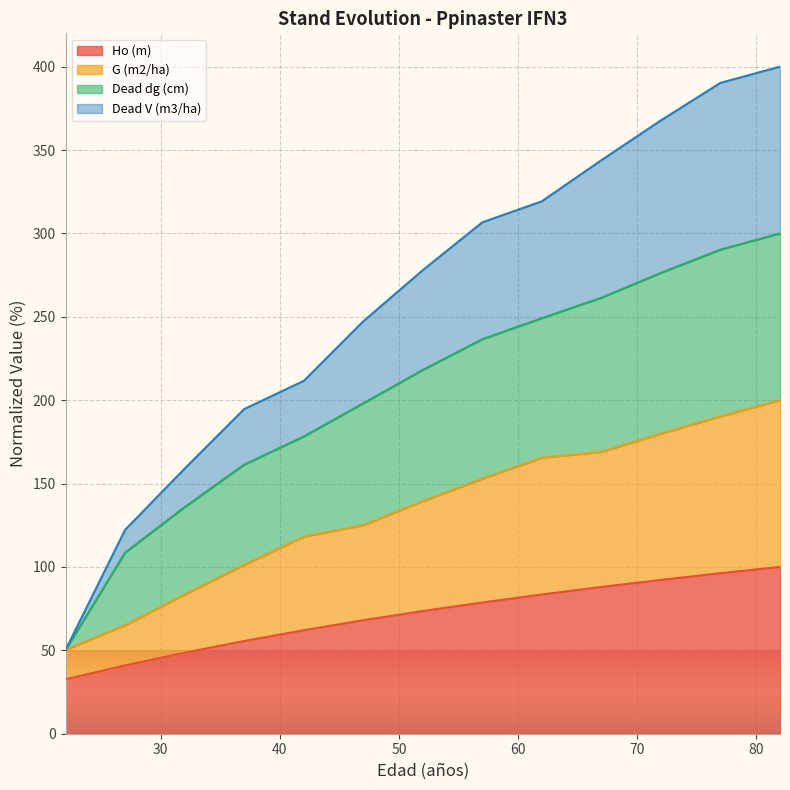

Rank the categories by Ho (m) value from lowest to highest.

22, 27, 32, 37, 42, 47, 52, 57, 62, 67, 72, 77, 82